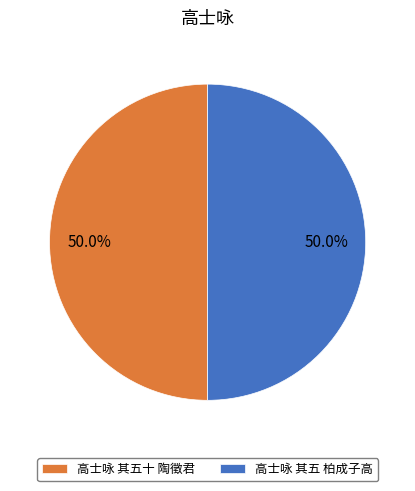

Count the number of slices in the pie.

2